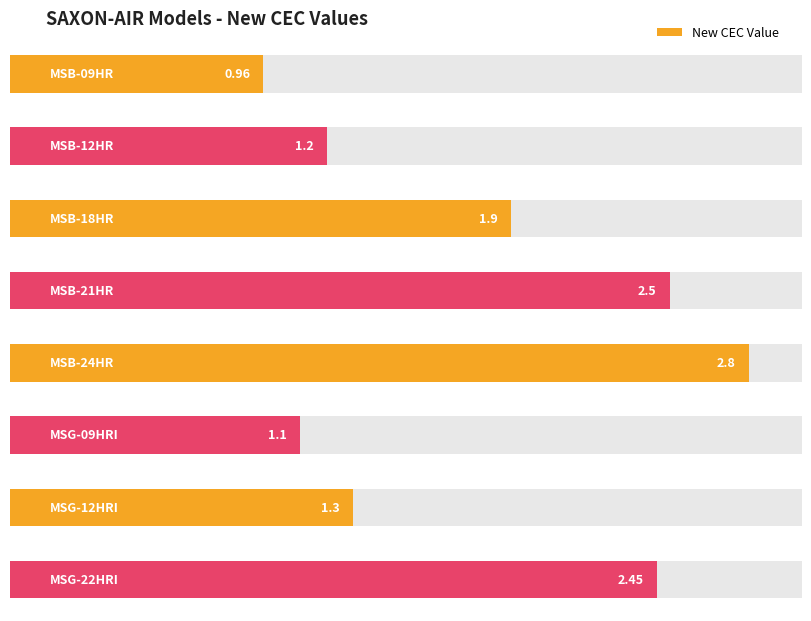

What is the difference between the maximum and minimum values?

1.8